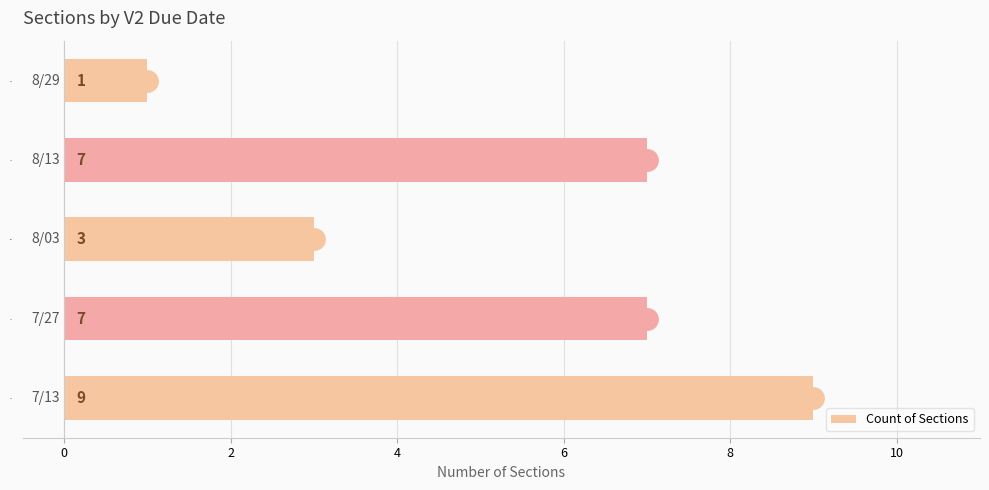

What is the difference between the maximum and minimum values?

8